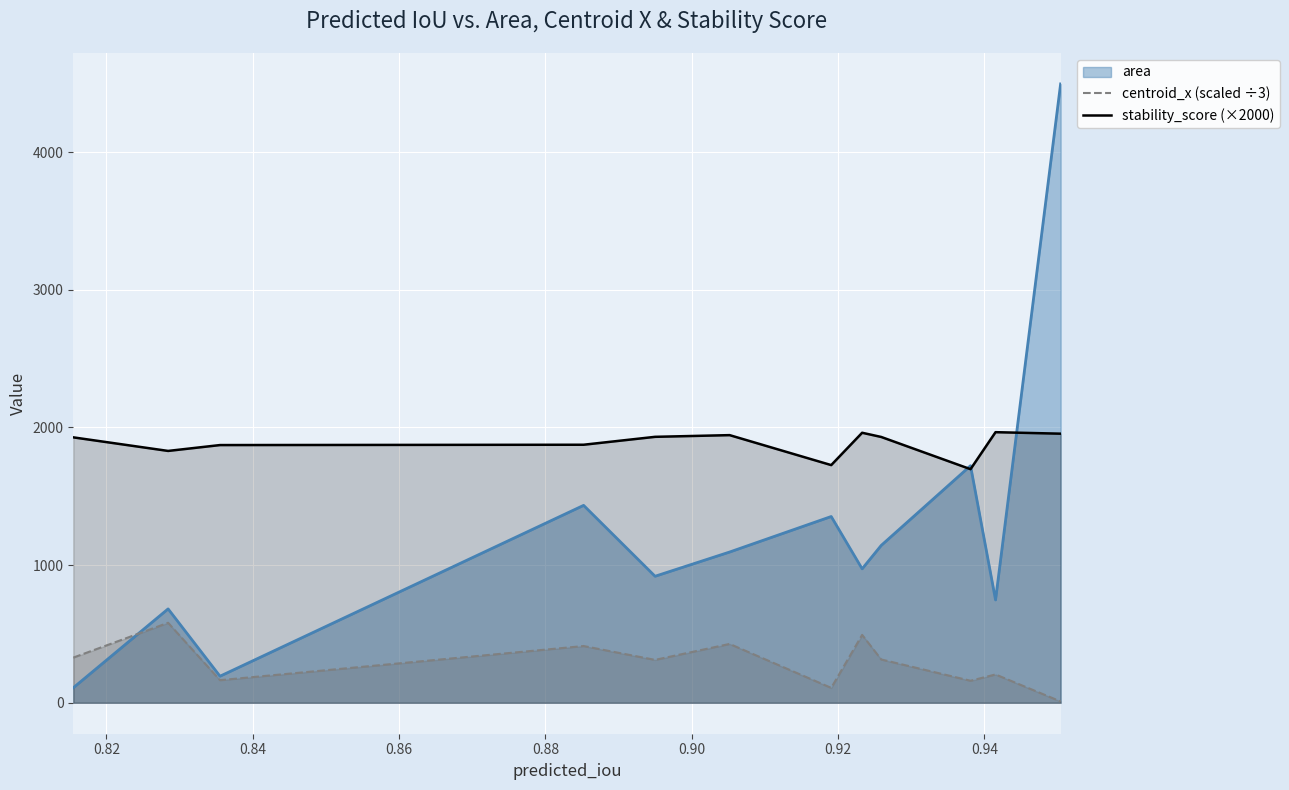

True or false: stability_score (×2000) and centroid_x (scaled ÷3) cross at least once.

False